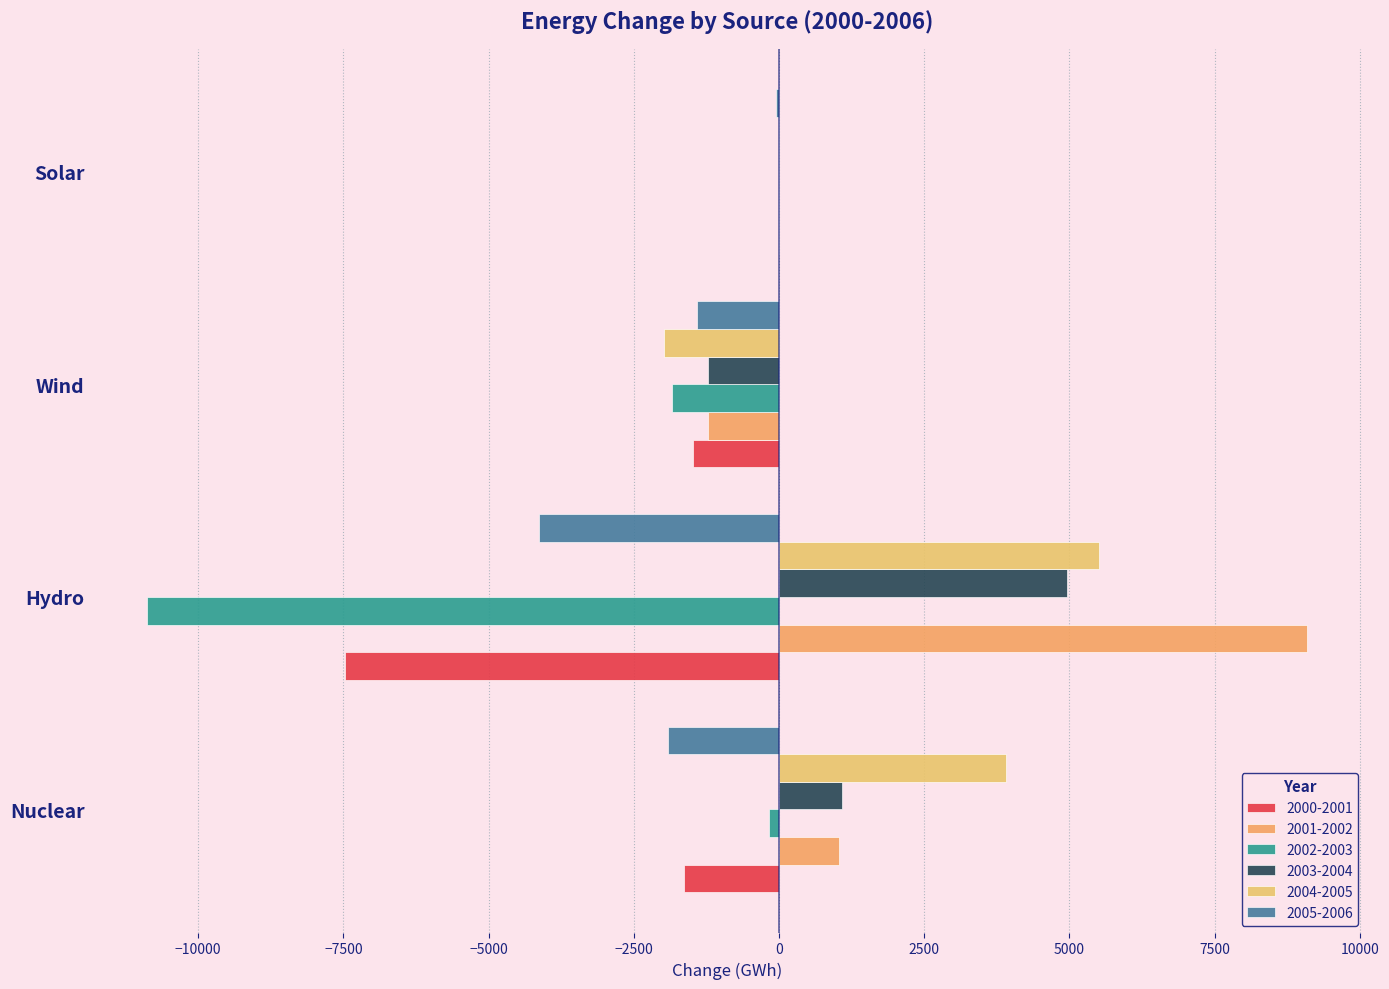

How many values in the 2004-2005 series exceed 3906?

2